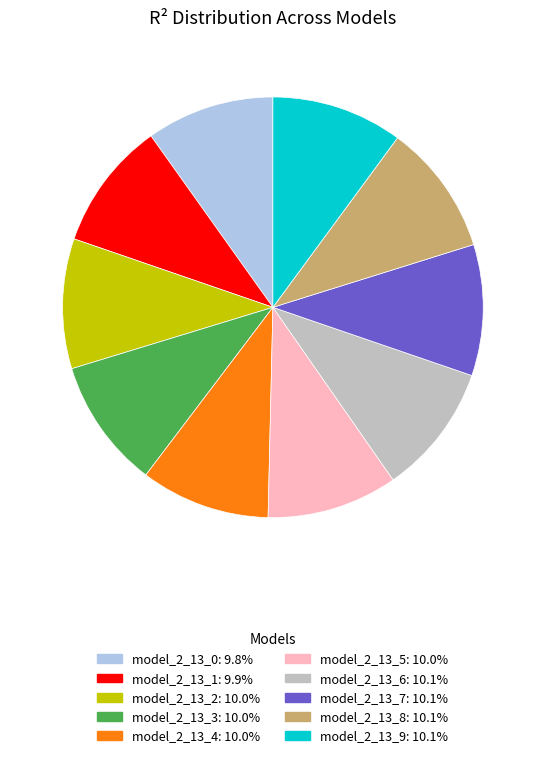

How many segments does this pie chart have?

10